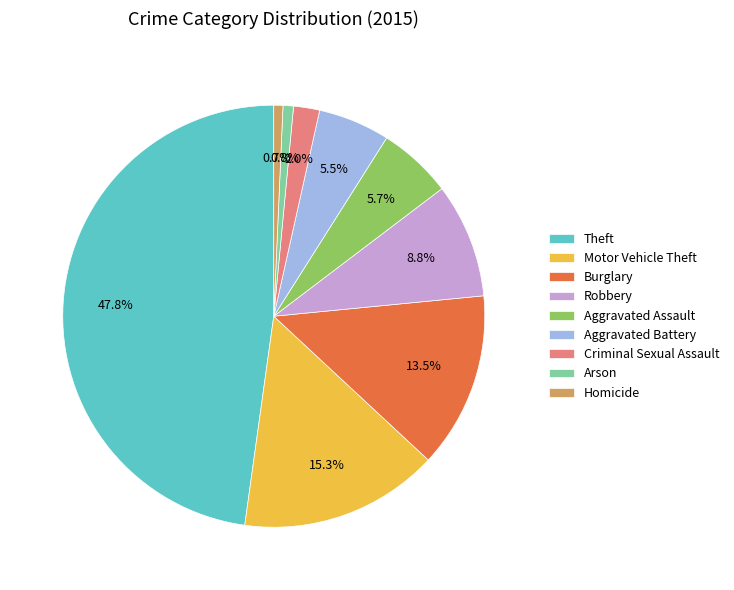

Is there any slice that represents more than half of the pie?

No